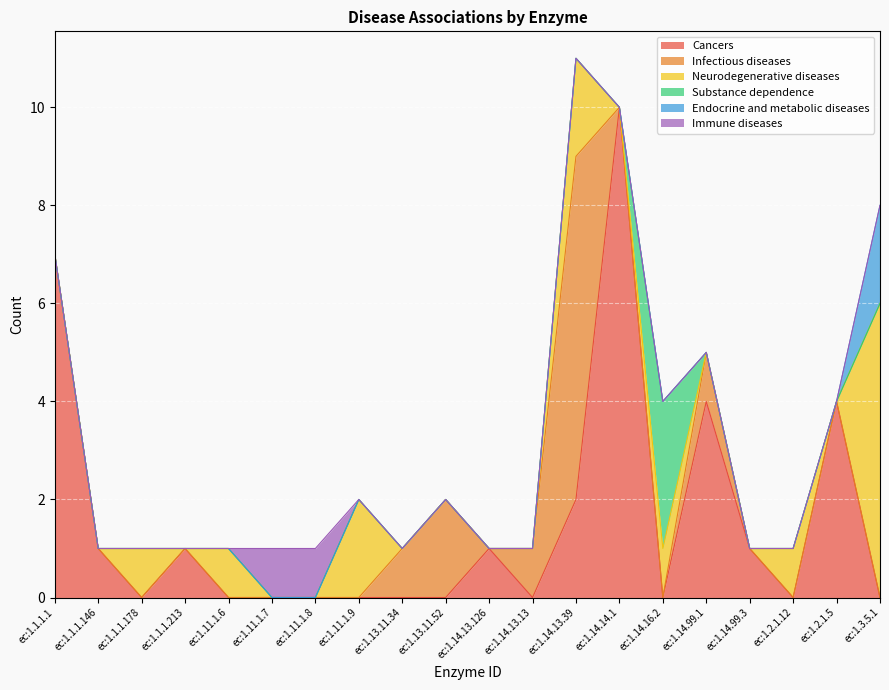

Is it true that Infectious diseases equals 1 at ec:1.14.13.13?

True